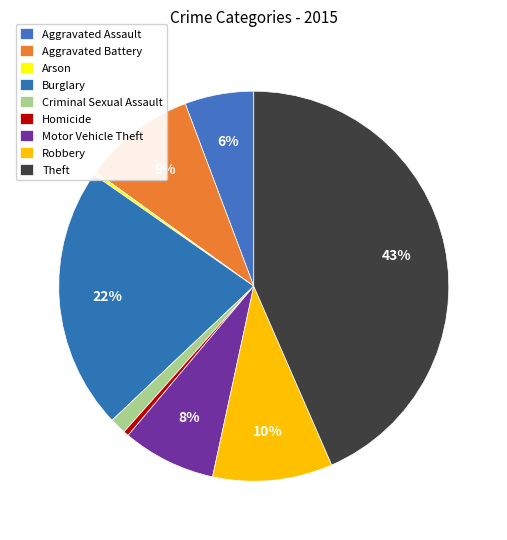

Does any single category account for the majority?

No